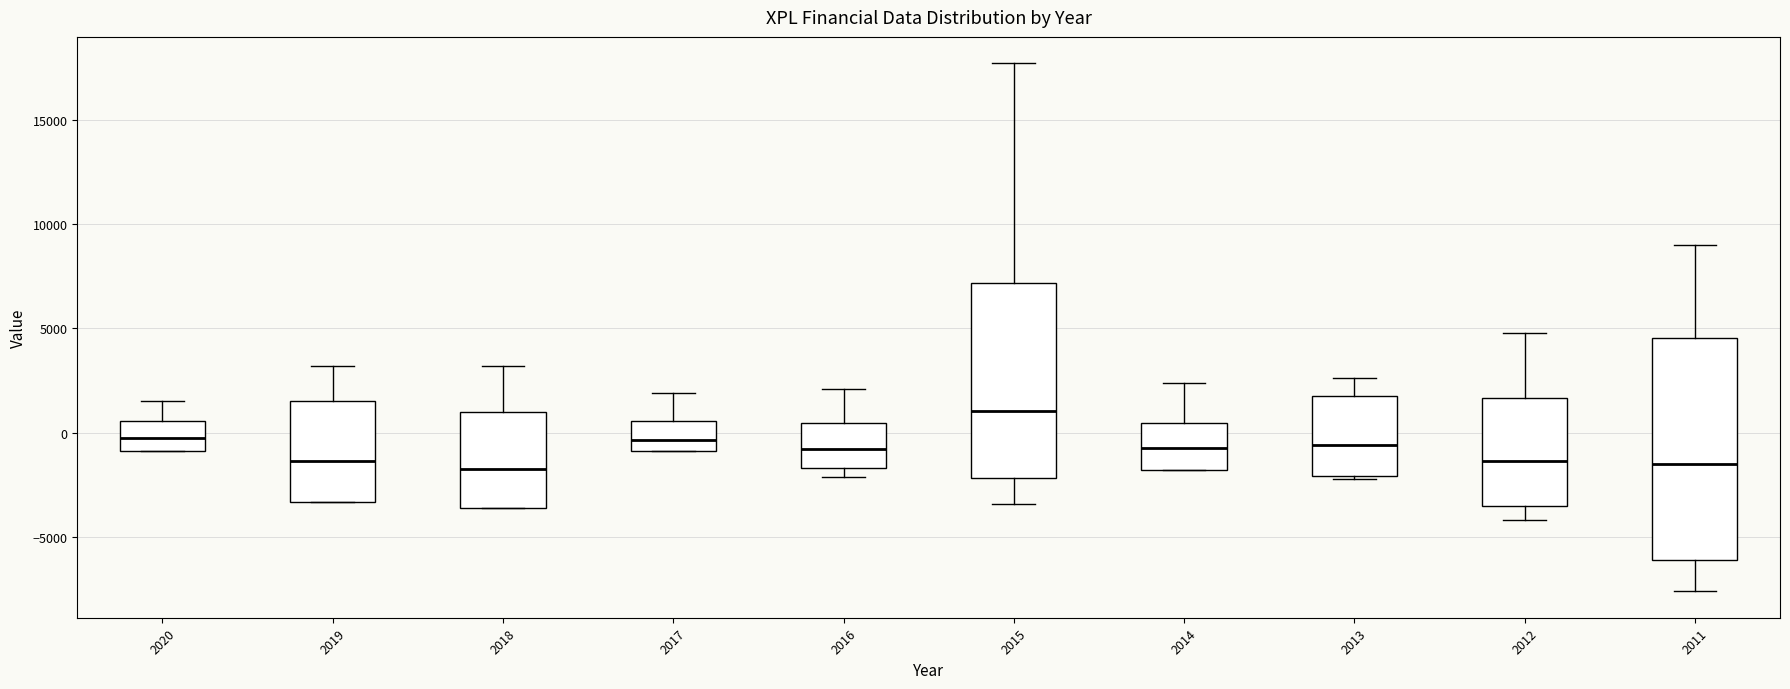

Comparing the boxes themselves (not the whiskers), which one is the tallest?

2011